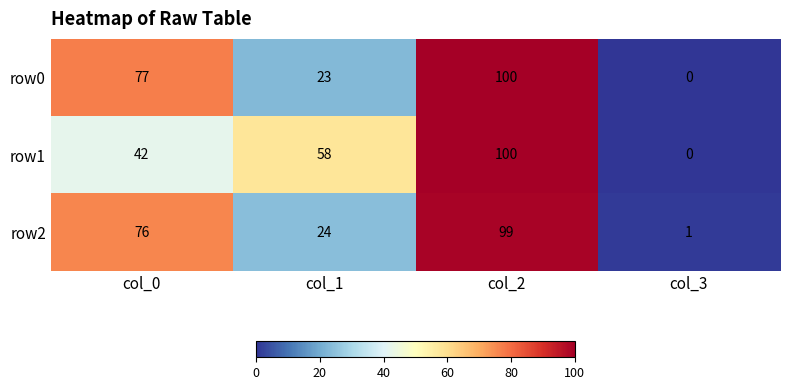

What is the total value across all series at col_1?

105